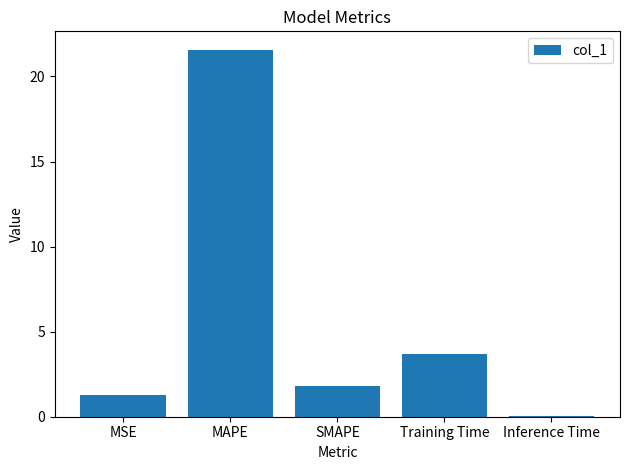

What is the sum of the values at SMAPE and MSE?

3.1